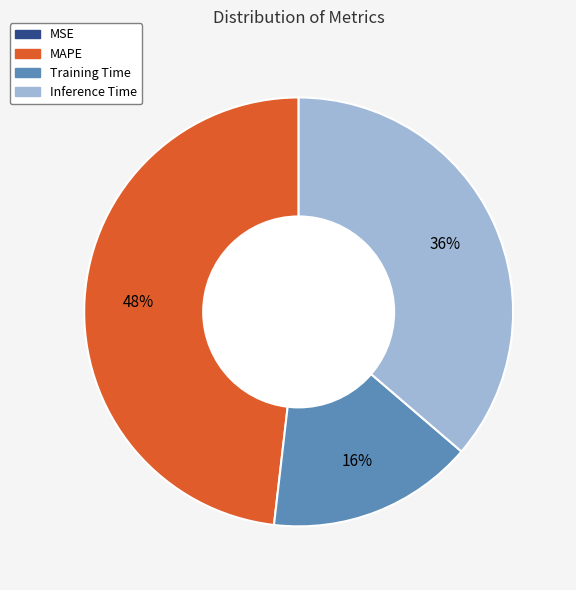

To the nearest percent, what is the average slice percentage?

25%